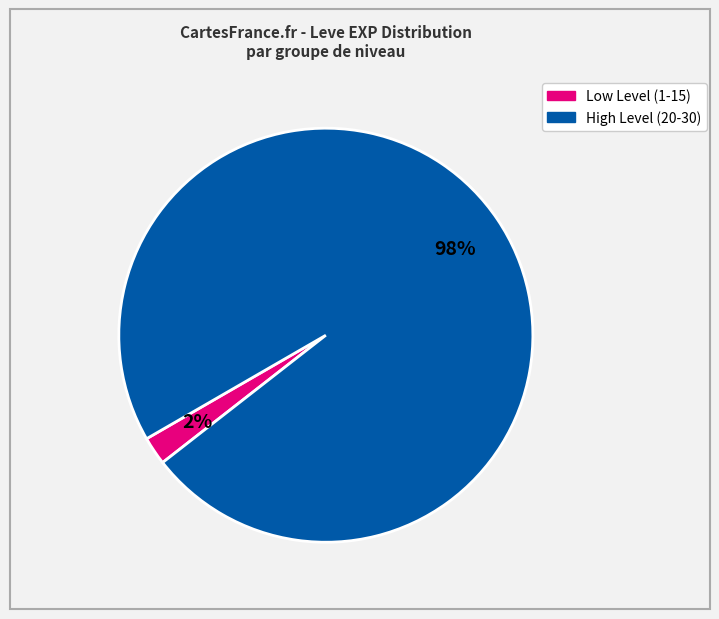

To the nearest percent, what is the difference between the largest and smallest slice percentages?

96%